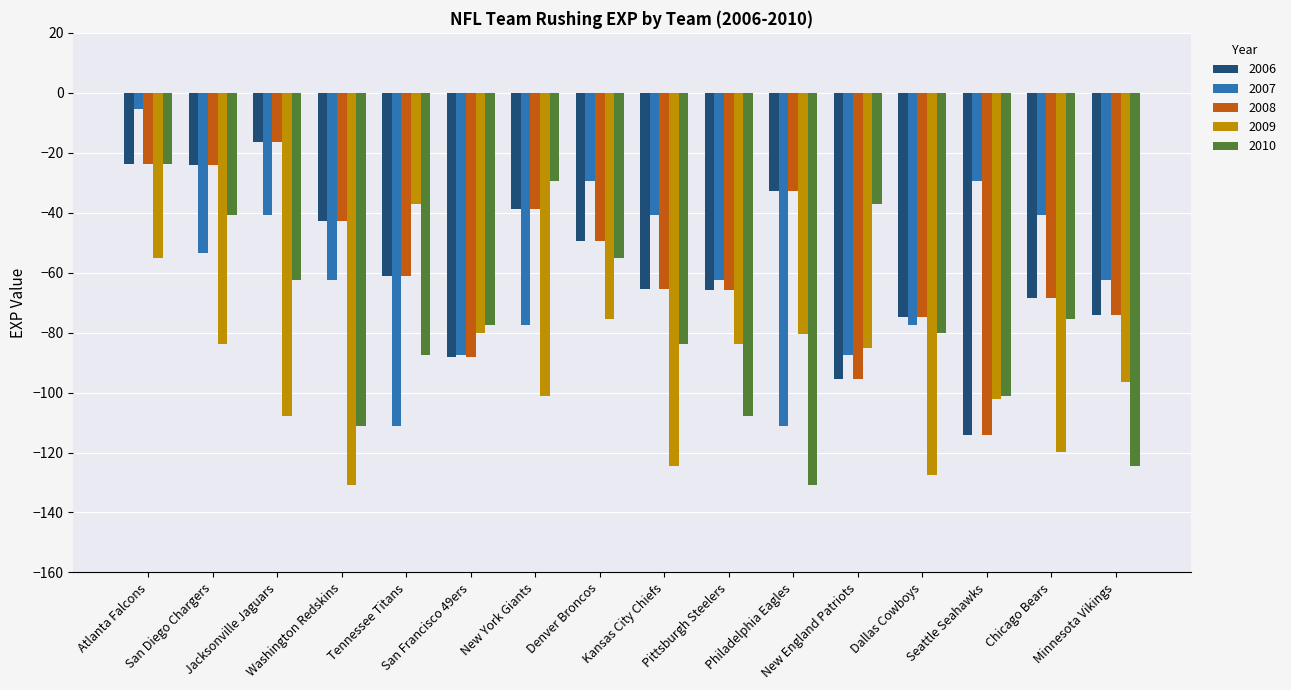

What is the label of the 8th bar from the right?

Kansas City Chiefs